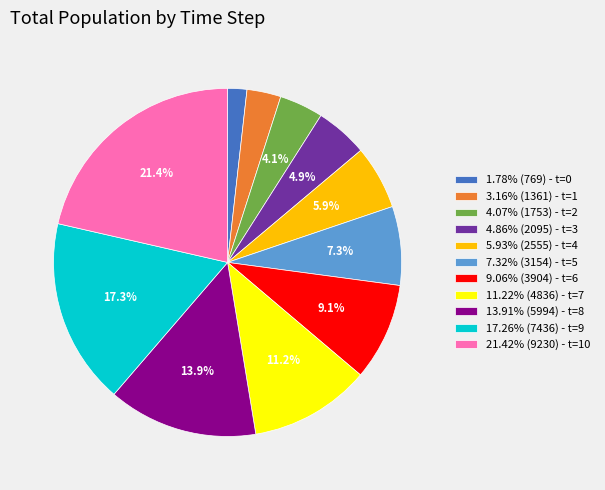

Is there a majority slice in this chart?

No